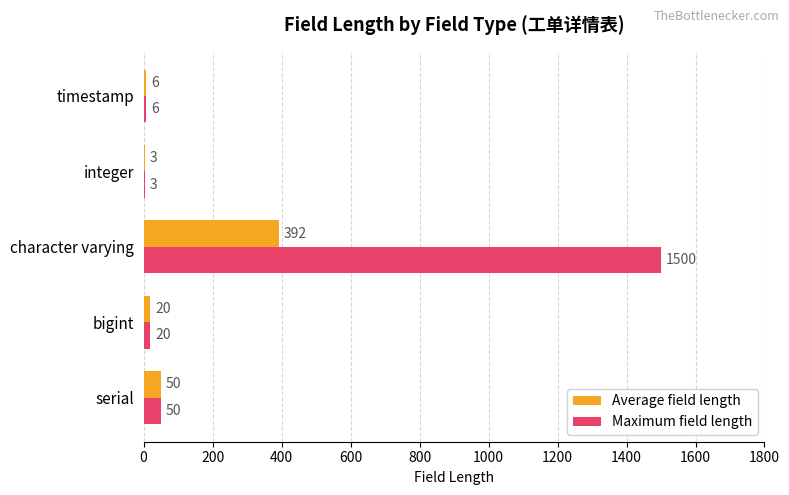

The value of Maximum field length at bigint is 20. True or false?

True